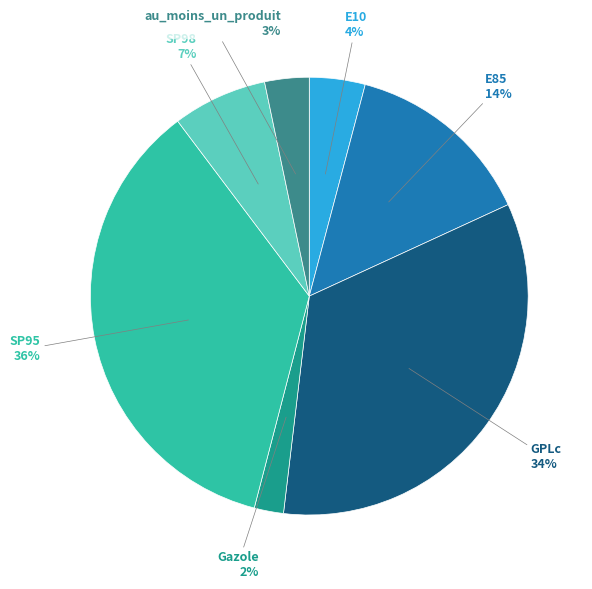

How many segments does this pie chart have?

7